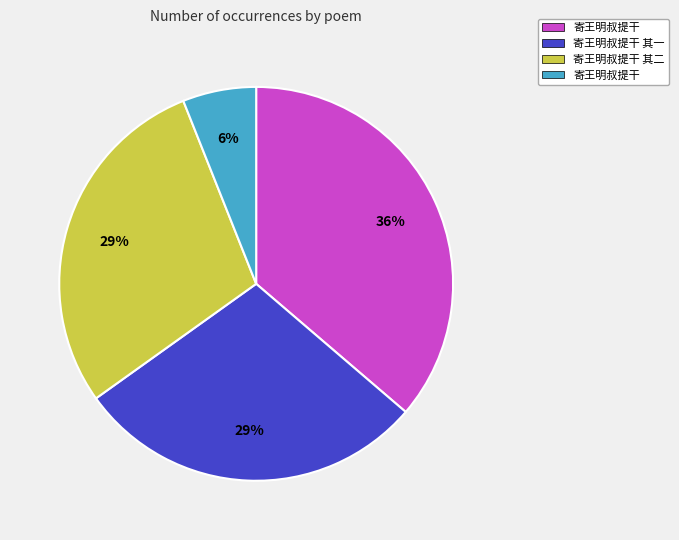

Is there any slice that represents more than half of the pie?

No